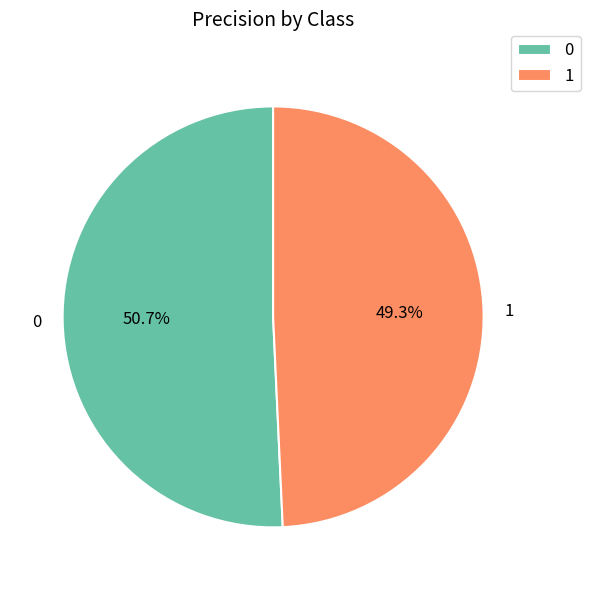

Is it true that 0 is 63% of the pie?

False